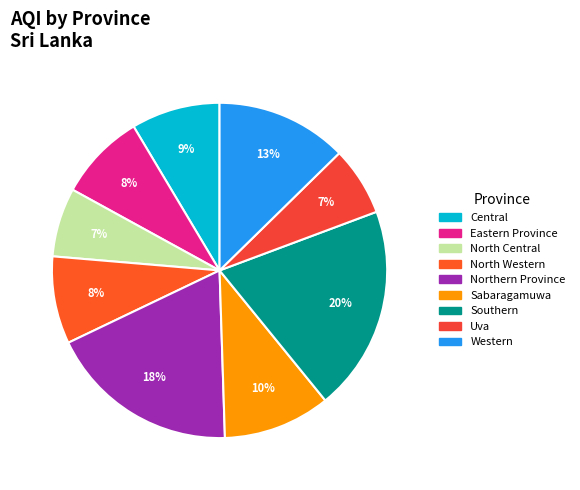

Count the number of slices in the pie.

9